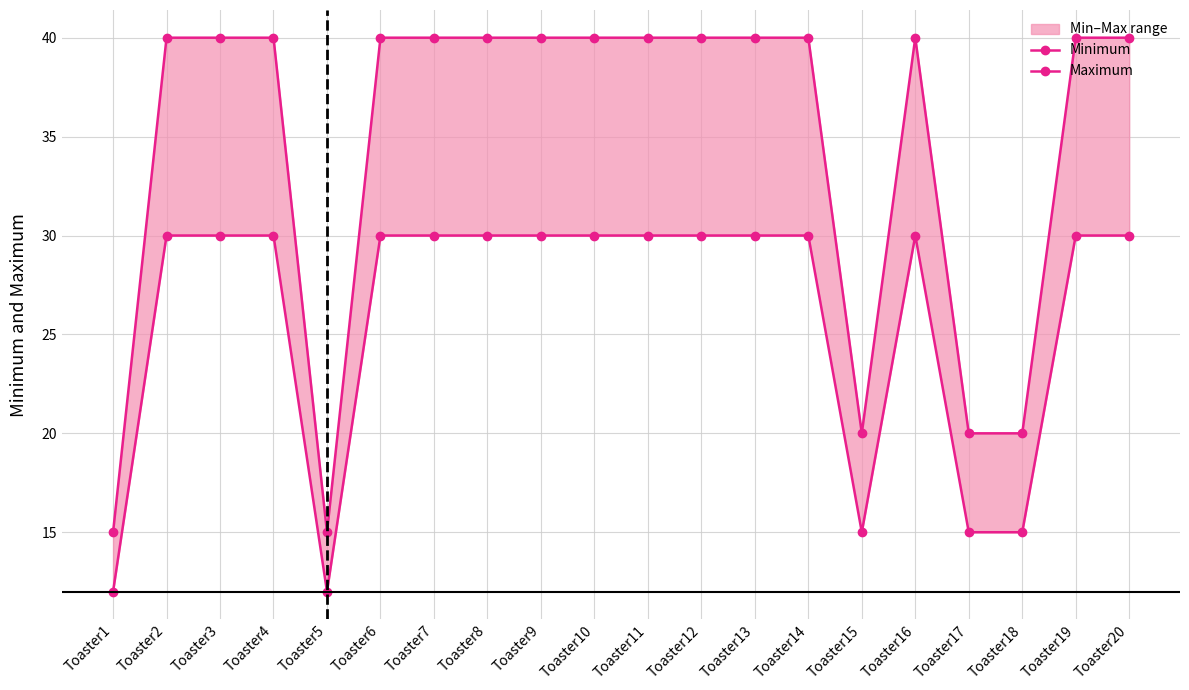

Between Toaster6 and Toaster19, which series saw the biggest shift?

Minimum